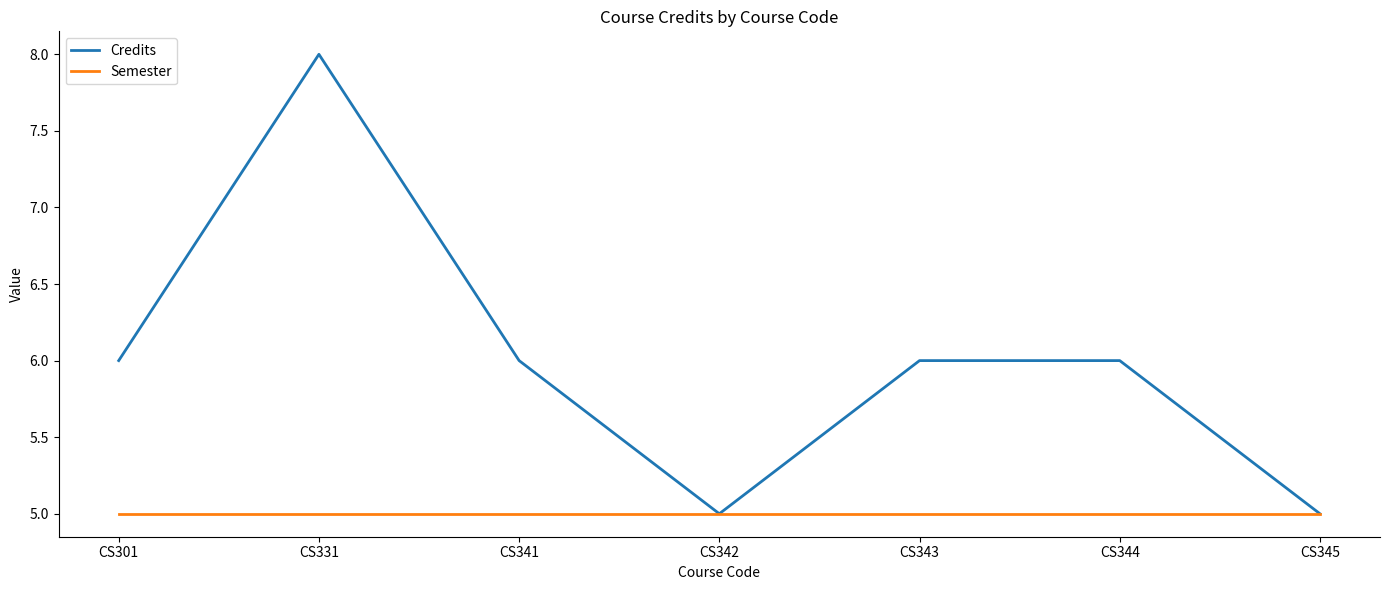

Rank the series by their maximum value, from lowest to highest.

Semester, Credits